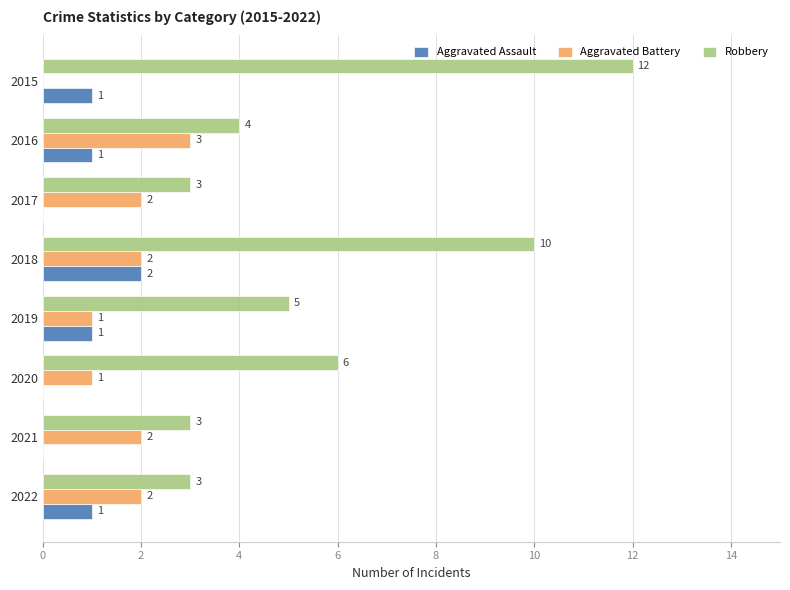

Between 2017 and 2015, which series saw the biggest shift?

Robbery